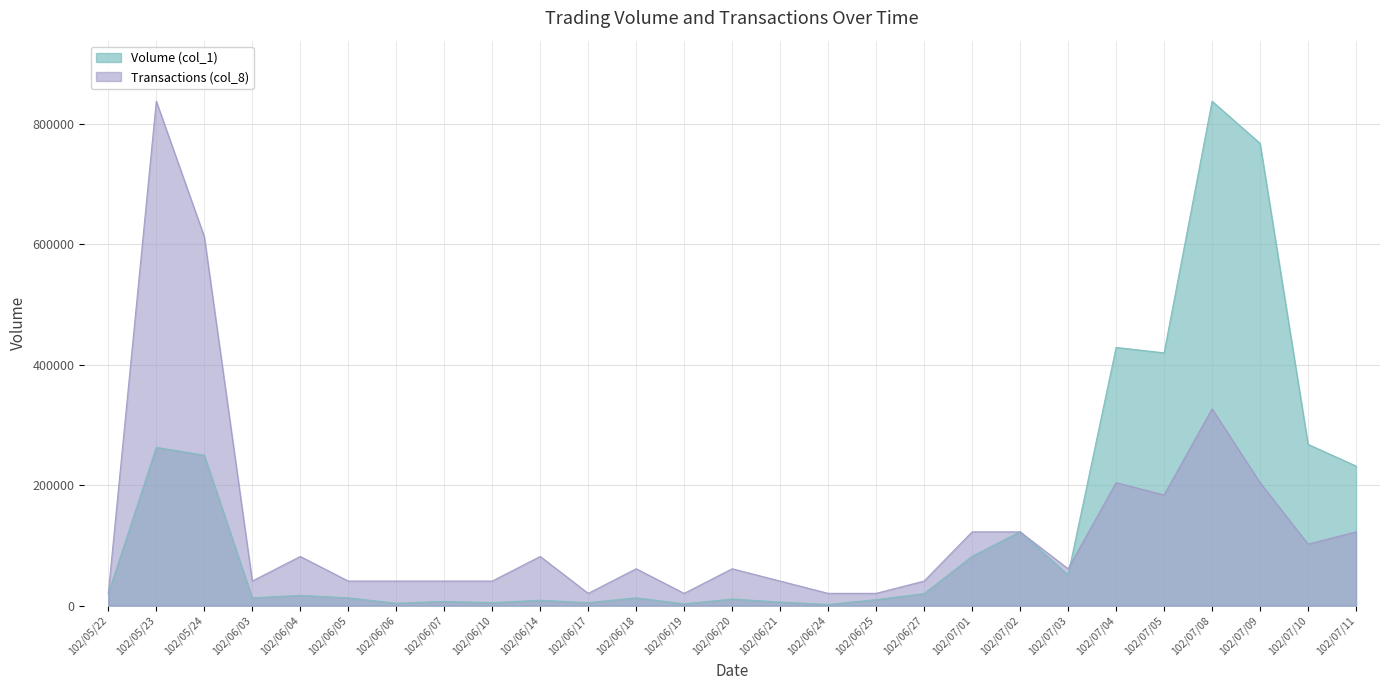

Between 102/06/04 and 102/06/25, which series saw the biggest shift?

Transactions (col_8)